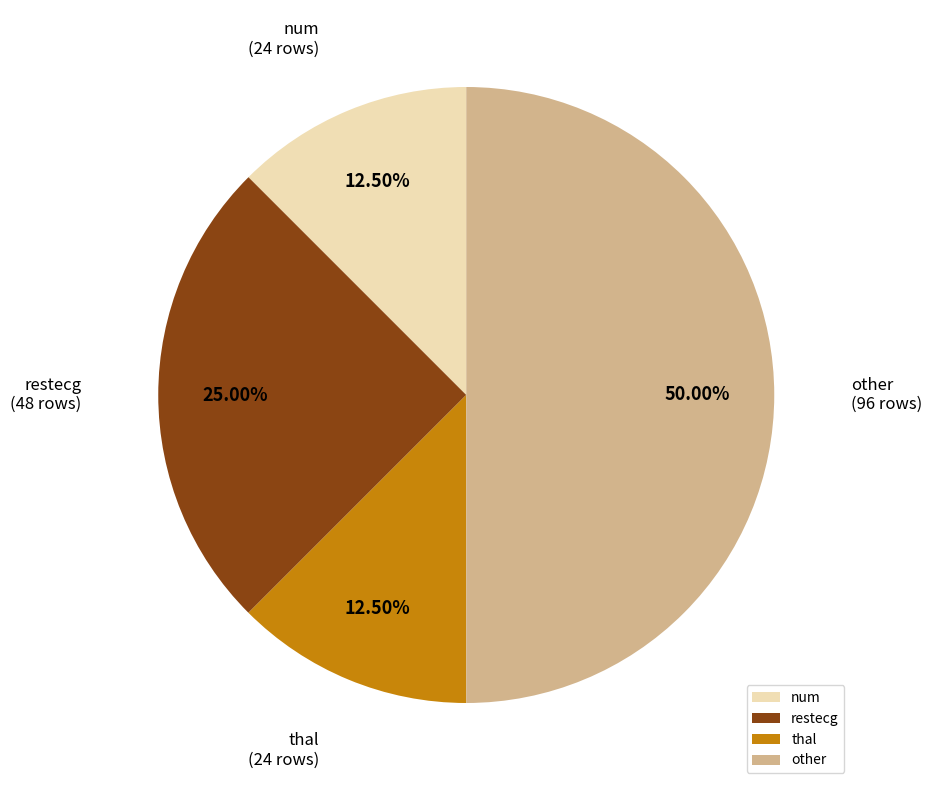

To the nearest percent, what is the combined percentage of restecg and other?

75%